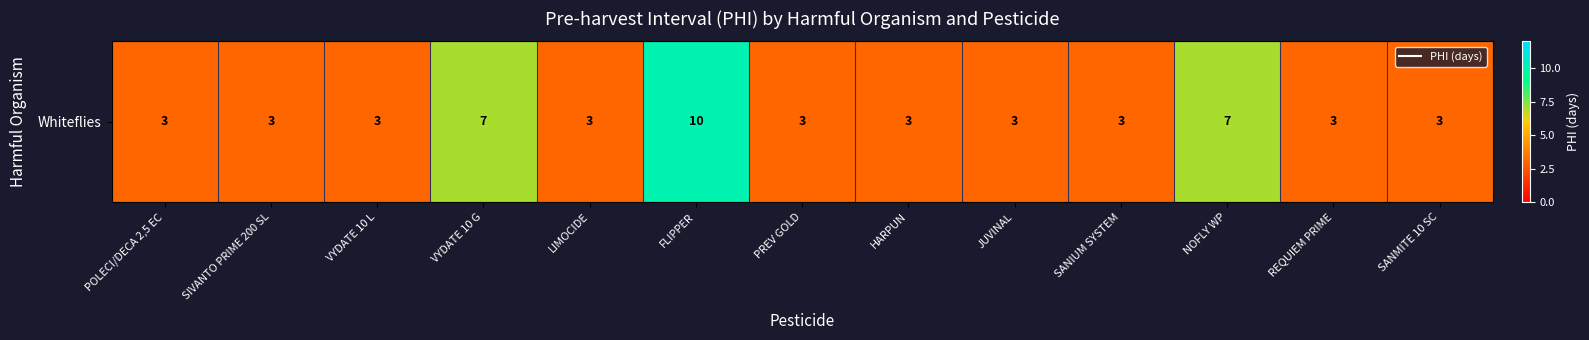

At which label is the value closest to 6?

VYDATE 10 G